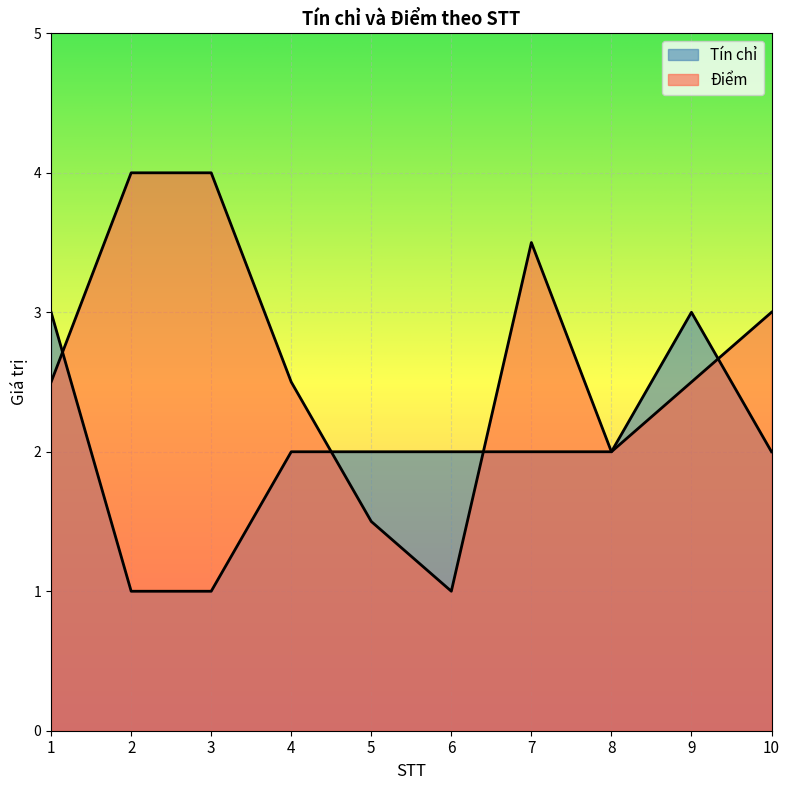

Where does the Điểm series first go above 2?

1